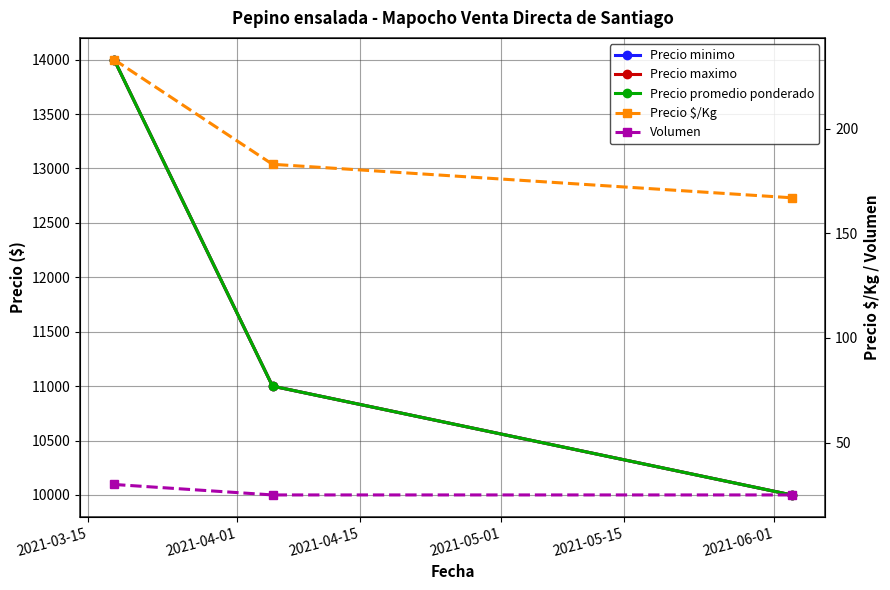

Is the value of Precio minimo at 2021-04-15 greater than the value of Volumen at 2021-04-01?

Yes